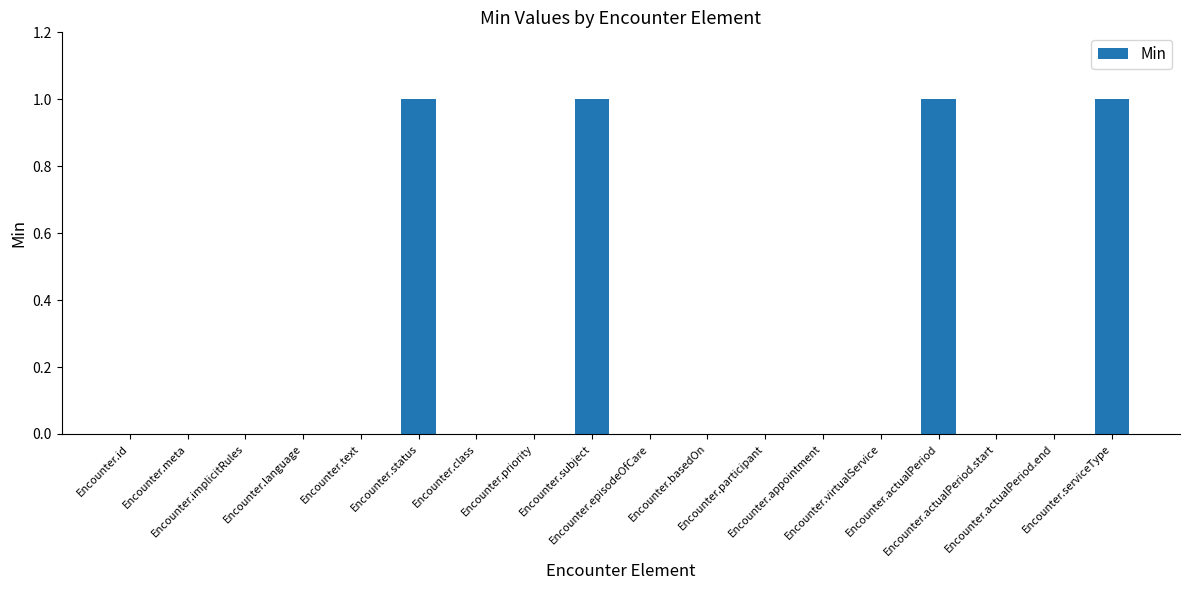

Count the values in the range 0 to 1.

18